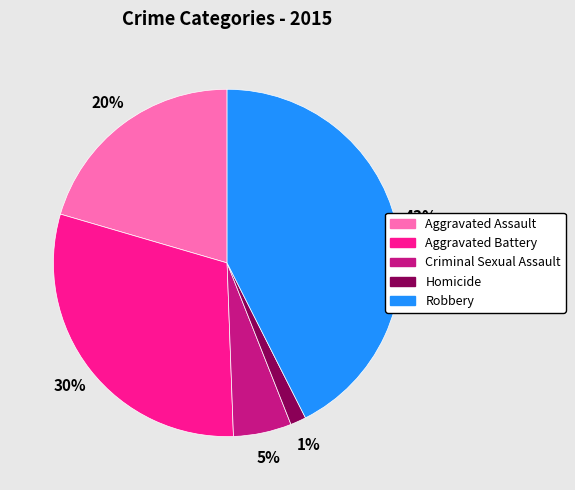

Between Homicide and Robbery, which is larger?

Robbery